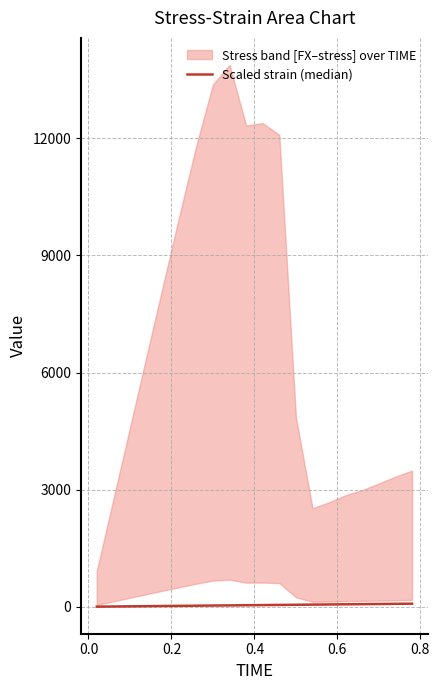

How many data points does each series have?

20